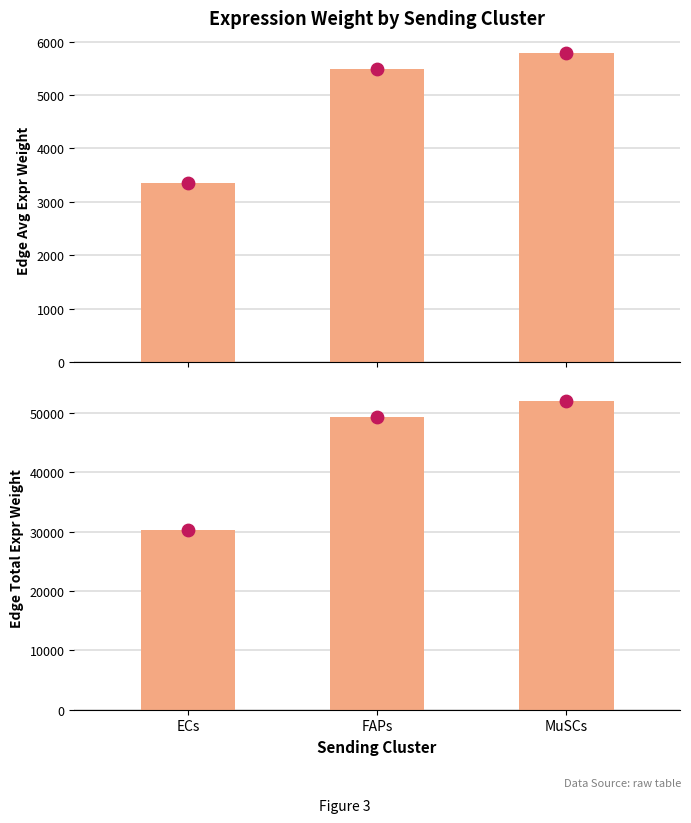

At which category is the sum across all series the highest?

MuSCs